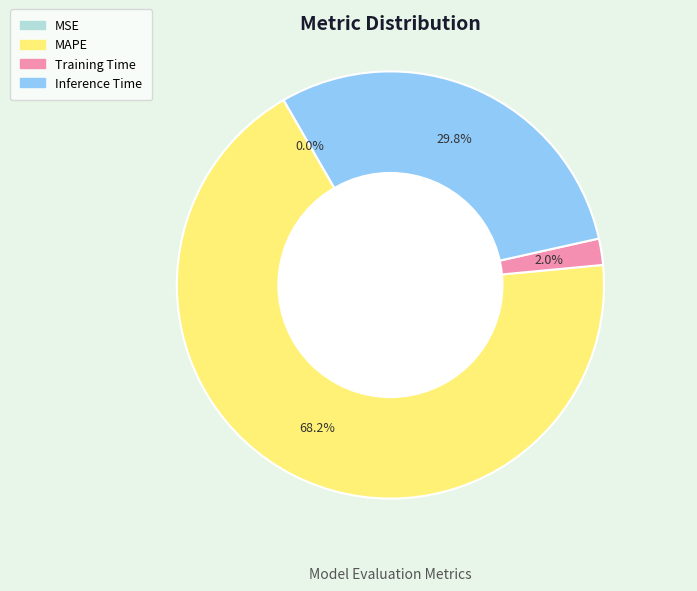

Which category has the biggest portion of the pie?

MAPE